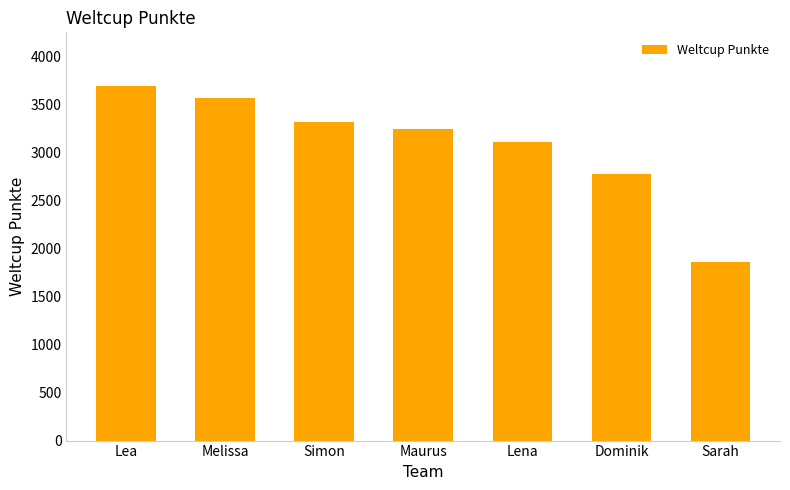

What is the greatest value displayed?

3693